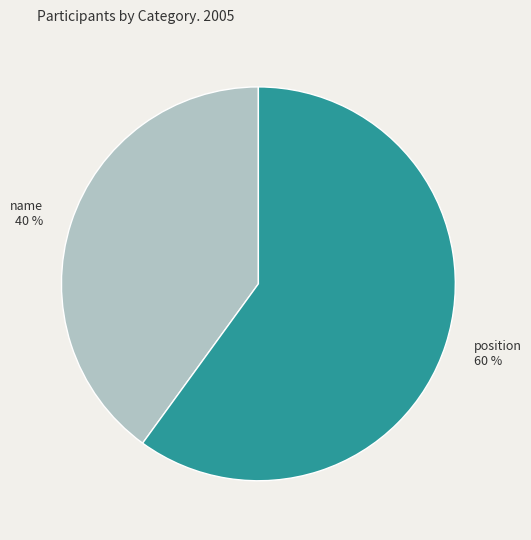

Which category accounts for the majority?

position